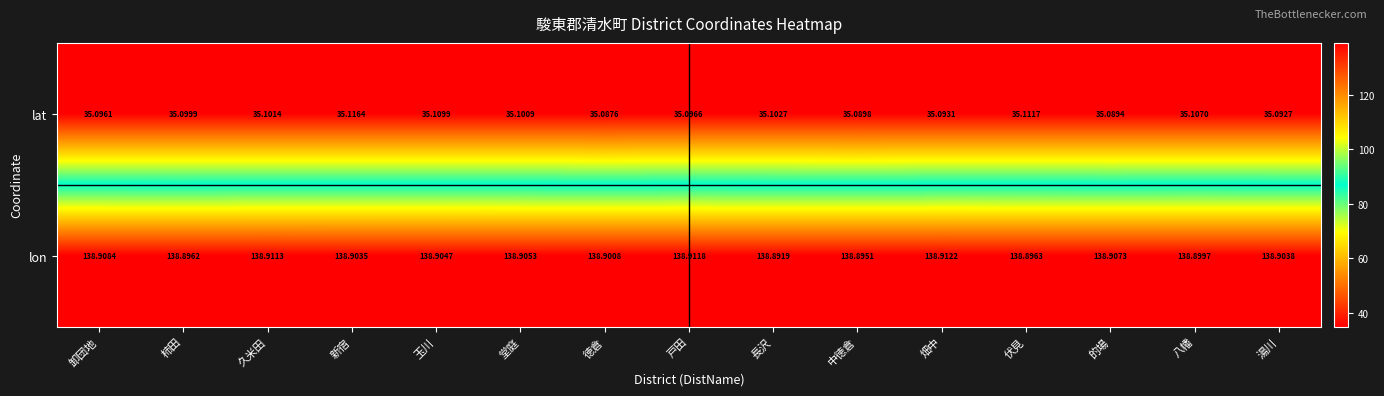

How many series are shown in this chart?

2